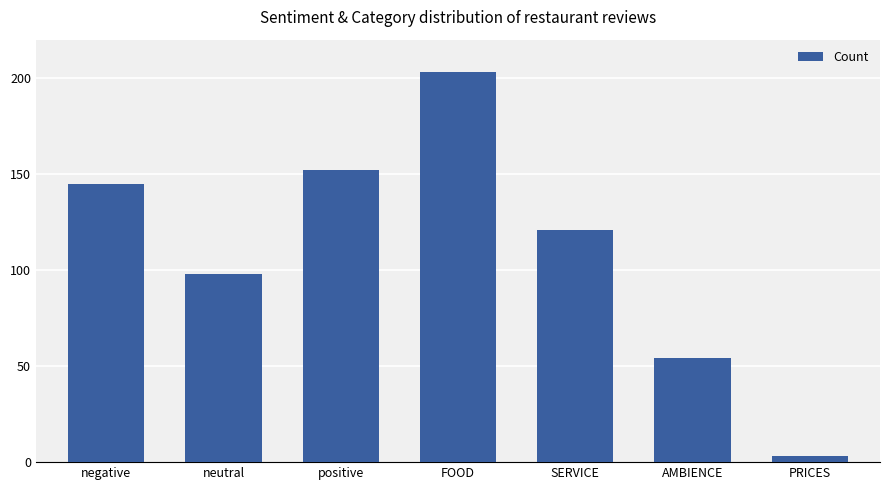

How many series are shown in this chart?

1